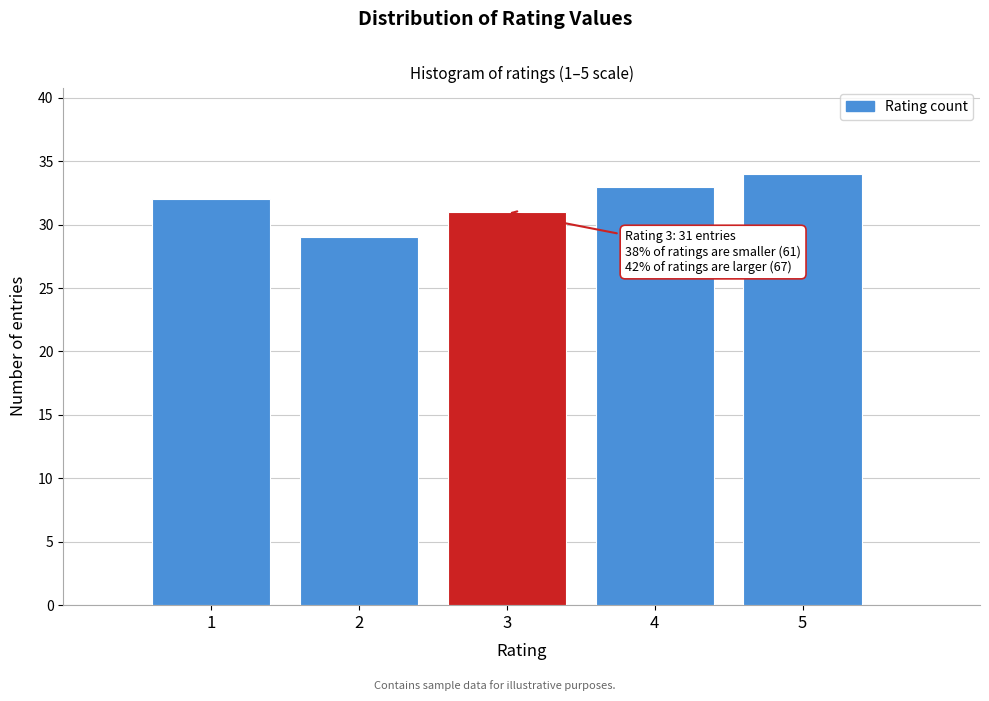

Which range on the x-axis has the tallest bar?

4.5 to 5.5